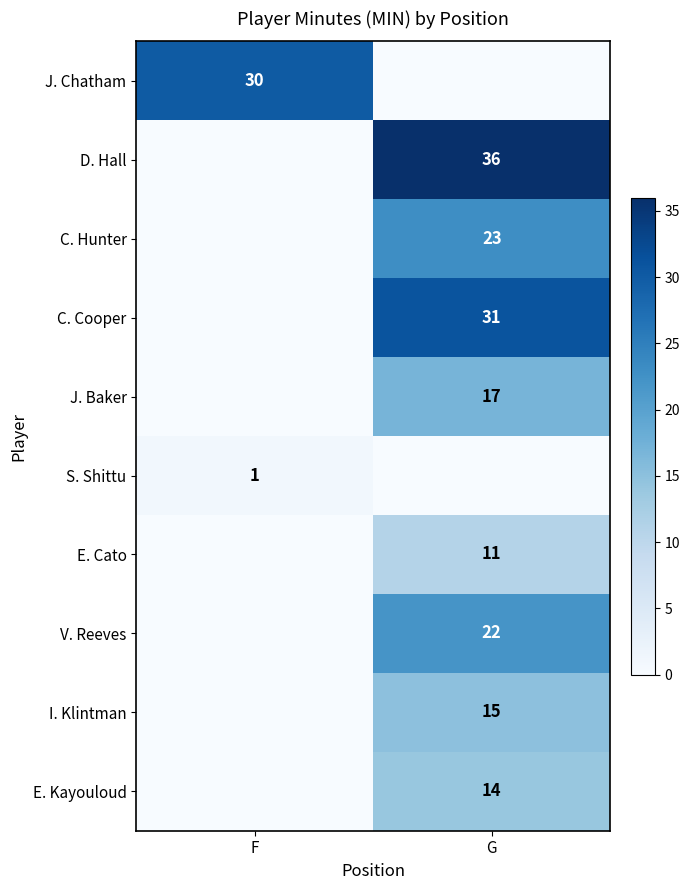

True or false: S. Shittu has a value of 1 at F.

True